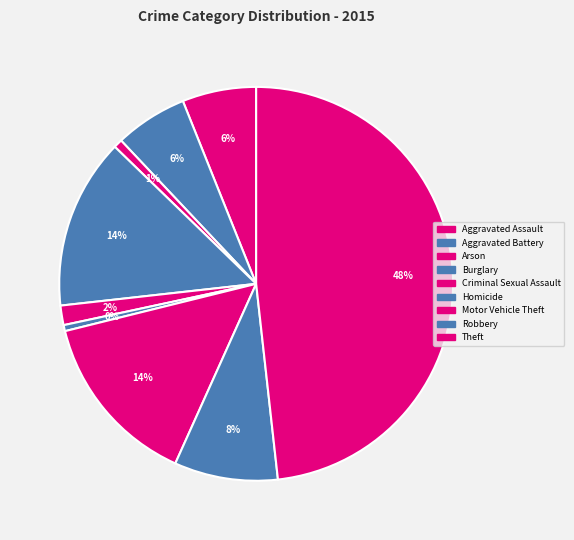

True or false: Theft accounts for 63% of the total.

False